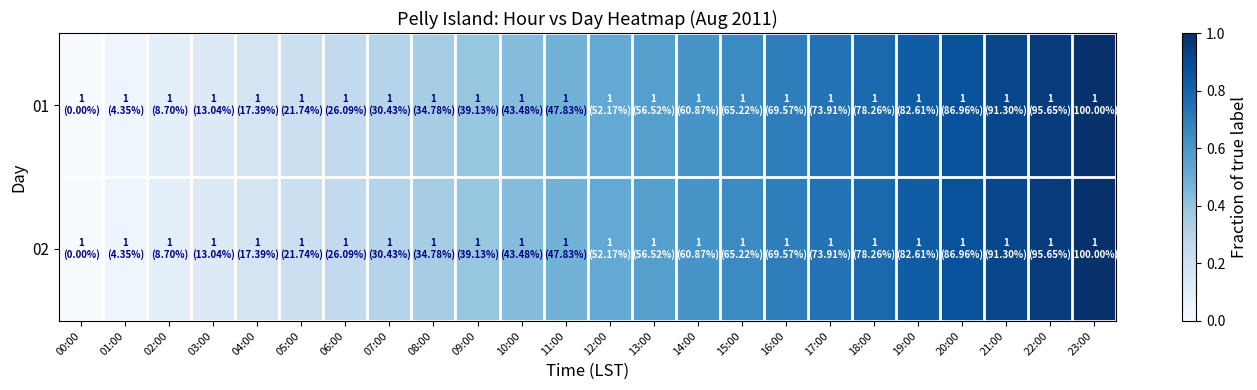

Reading right to left, list all the values displayed in this chart.

01: 23:00=1.0	22:00=1.0	21:00=0.9	20:00=0.9	19:00=0.8	18:00=0.8	17:00=0.7	16:00=0.7	15:00=0.7	14:00=0.6	13:00=0.6	12:00=0.5	11:00=0.5	10:00=0.4	09:00=0.4	08:00=0.3	07:00=0.3	06:00=0.3	05:00=0.2	04:00=0.2	03:00=0.1	02:00=0.1	01:00=0.0	00:00=0.0
02: 23:00=1.0	22:00=1.0	21:00=0.9	20:00=0.9	19:00=0.8	18:00=0.8	17:00=0.7	16:00=0.7	15:00=0.7	14:00=0.6	13:00=0.6	12:00=0.5	11:00=0.5	10:00=0.4	09:00=0.4	08:00=0.3	07:00=0.3	06:00=0.3	05:00=0.2	04:00=0.2	03:00=0.1	02:00=0.1	01:00=0.0	00:00=0.0